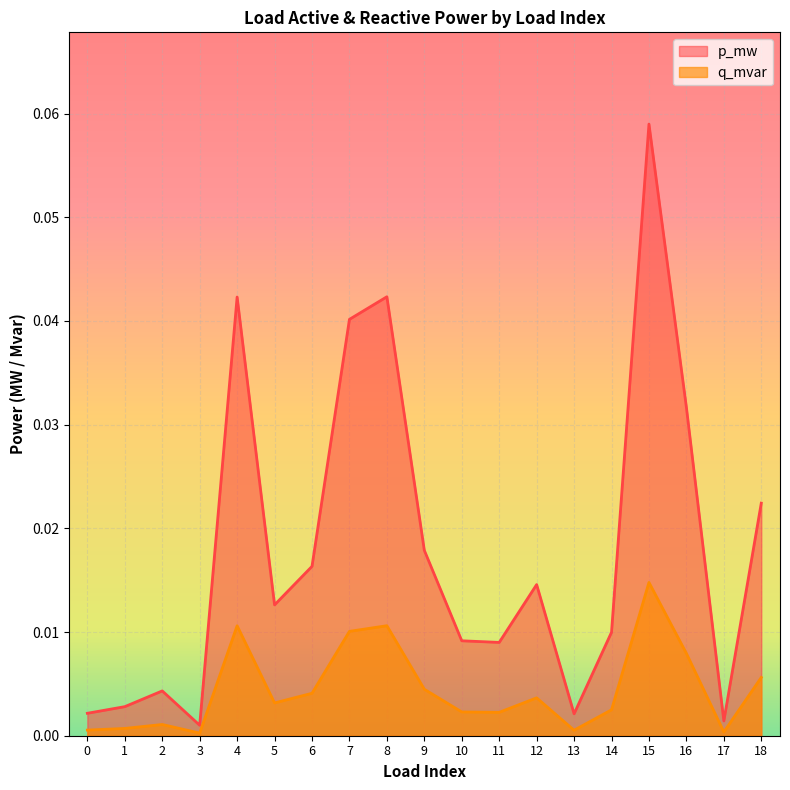

True or false: q_mvar has a value of 0.0 at 17.

True